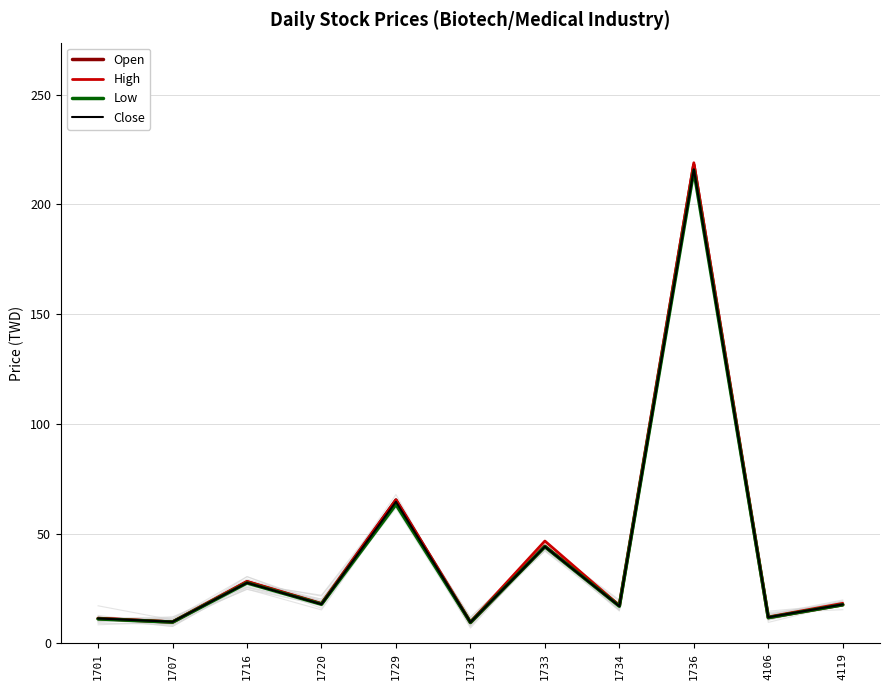

What is the sum of the Open values at 1731 and 1707?

19.1